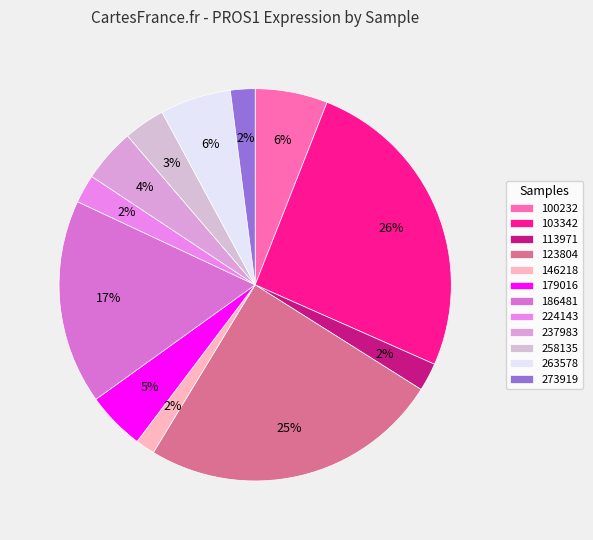

Is 179016 the majority of the pie?

No